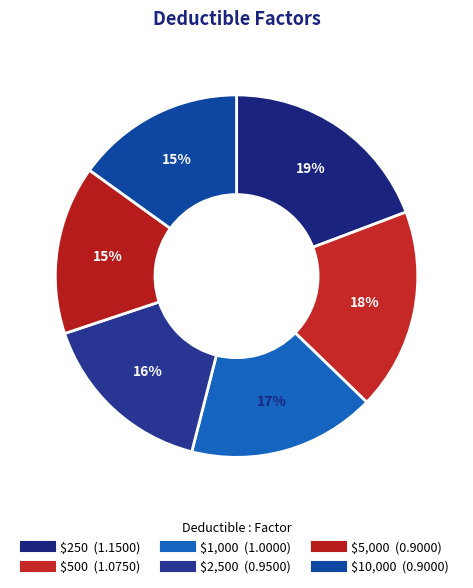

Count the number of slices in the pie.

6